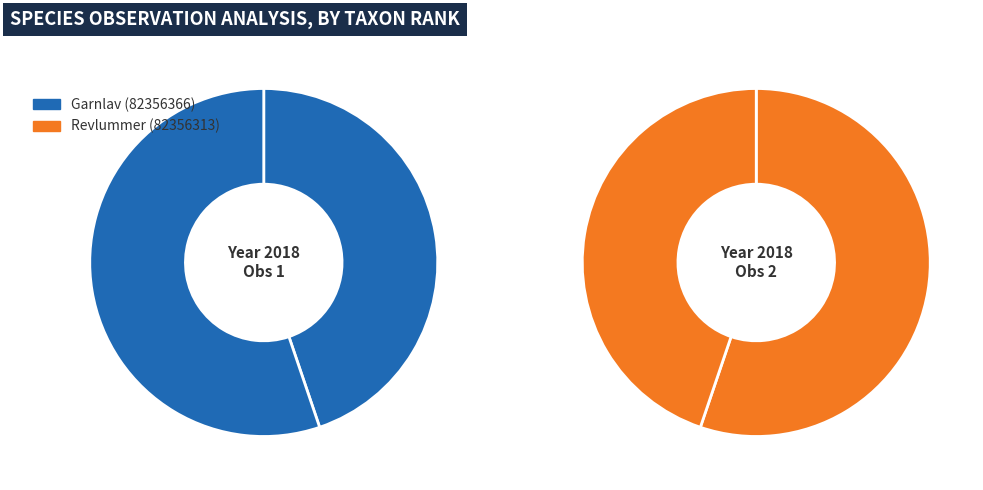

The Revlummer (82356313) slice represents 55% of the pie. True or false?

True